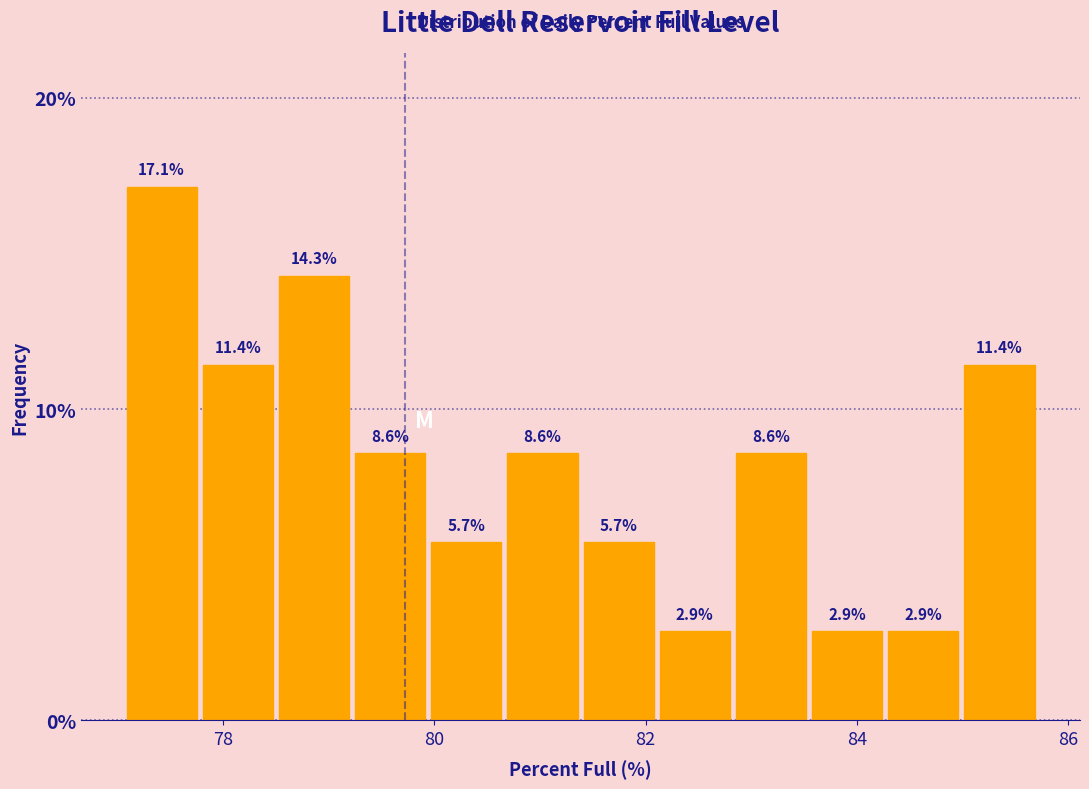

Around what value on the x-axis is the tallest bar? Give the approximate position of its centre, as read against the axis.

77.4